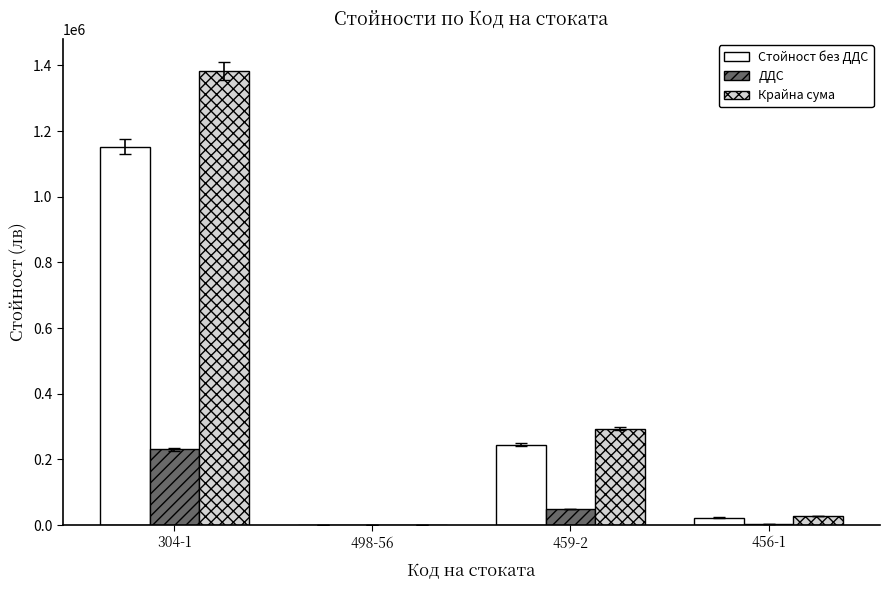

Where is ДДС nearest to the value 115175?

459-2